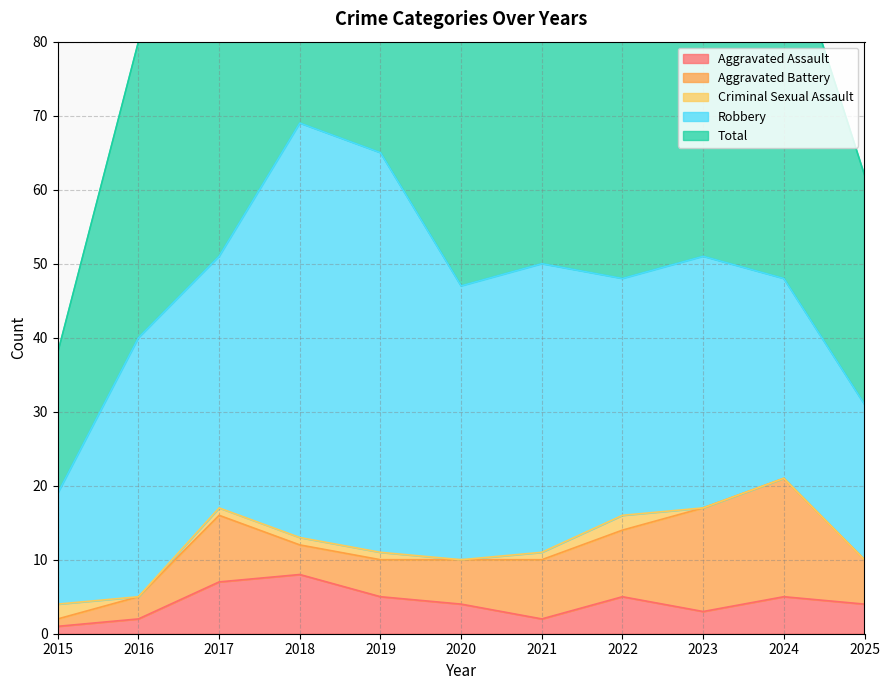

Is it true that Criminal Sexual Assault equals 1 at 2019?

True